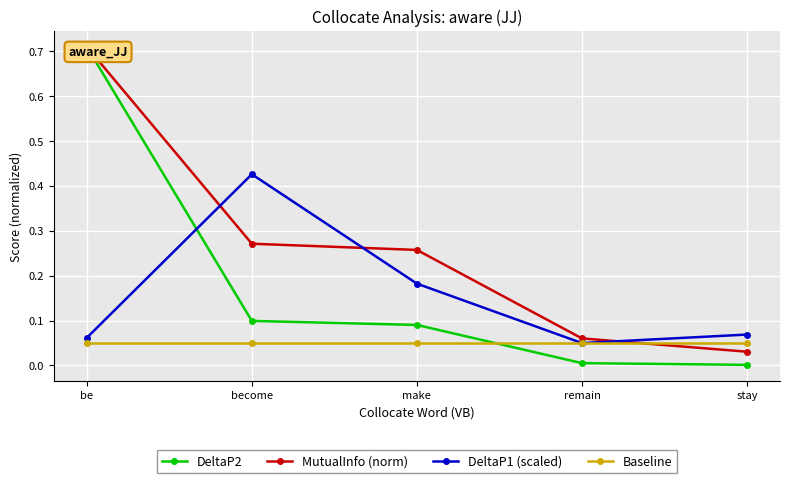

What is the total value across all series at remain?

0.2